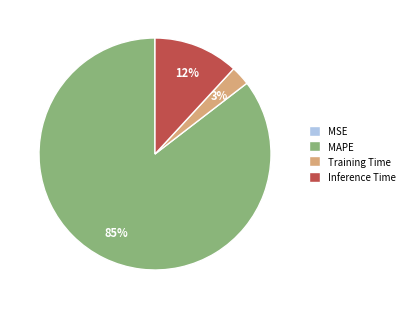

To the nearest percent, what portion does Training Time represent?

3%